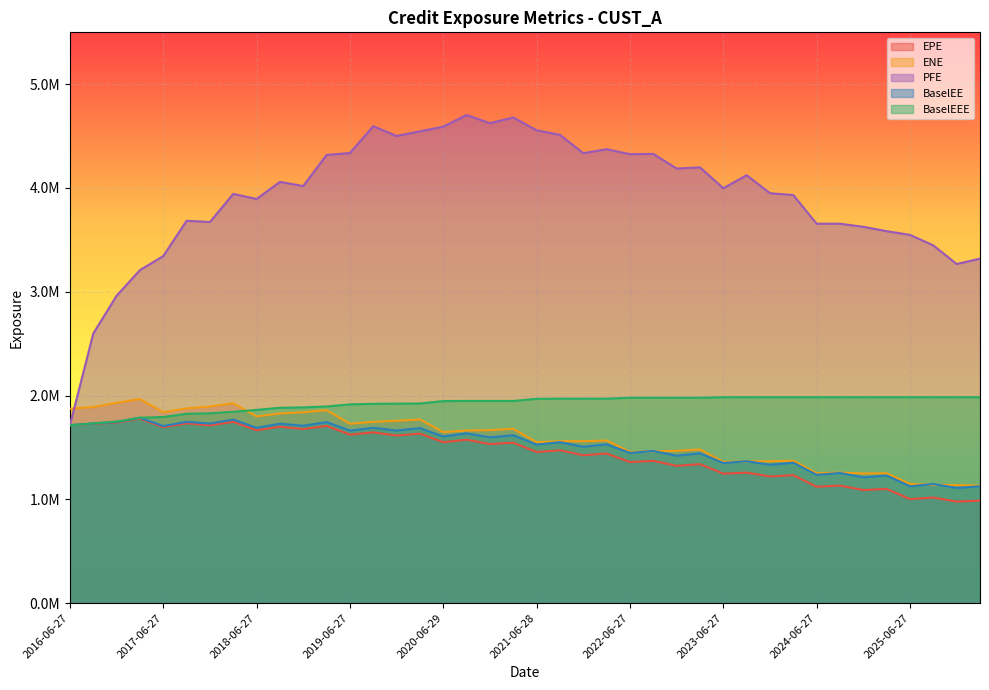

Reading left to right, extract all data points from this chart.

EPE: 1713833.0	1728517.7	1738623.9	1777458.8	1694612.1	1732283.2	1712618.7	1746545.5	1665429.2	1700066.2	1677448.2	1707540.7	1623256.0	1644941.6	1614909.2	1632772.1	1550090.8	1574484.2	1532248.3	1545905.4	1455445.2	1472601.9	1424659.1	1441408.3	1358893.9	1370593.5	1322565.8	1338792.7	1246998.4	1257132.9	1220563.2	1232481.7	1121519.6	1132017.6	1089283.9	1099707.2	1002099.6	1016760.7	978291.3	987554.3
ENE: 1873470.0	1889445.6	1929853.1	1966222.4	1839445.3	1876035.3	1894364.3	1925986.4	1798915.7	1827072.2	1838951.8	1858636.8	1727964.5	1746538.9	1757041.0	1769491.9	1647679.9	1663005.0	1666312.1	1679128.0	1550036.5	1559656.9	1560227.6	1566451.9	1456462.3	1462566.1	1467468.1	1480302.8	1360757.4	1365583.3	1366762.6	1371960.3	1250616.9	1257323.9	1249001.9	1250609.1	1148405.4	1139322.0	1136460.0	1131707.8
PFE: 1713833.0	2596873.0	2961576.0	3208501.0	3344064.9	3684033.0	3672442.0	3942747.0	3894452.0	4058800.0	4018977.0	4318333.7	4337189.0	4595377.0	4501375.0	4546045.0	4591301.0	4703599.0	4624611.0	4679429.0	4555944.0	4512057.0	4335374.0	4374096.0	4325839.0	4328607.0	4187528.0	4199005.0	3997608.0	4123562.0	3949961.0	3931777.0	3655775.0	3655838.0	3625954.0	3584097.0	3548080.0	3446921.0	3267486.0	3319323.0
BaselEE: 1713833.0	1731288.7	1744192.2	1786035.8	1705745.2	1746777.5	1730269.0	1767922.9	1689090.2	1728350.5	1709413.7	1744167.4	1662063.9	1689029.6	1662838.2	1685939.7	1605199.1	1635824.5	1597238.0	1616718.4	1527123.2	1550924.7	1506198.1	1529508.2	1447370.7	1465815.8	1420257.5	1443393.1	1349946.1	1367035.0	1333179.8	1352194.0	1235993.2	1253471.9	1211807.0	1229072.5	1125288.8	1147552.3	1109573.2	1125412.6
BaselEEE: 1713833.0	1731288.7	1749370.2	1786035.8	1793319.2	1824017.5	1828522.0	1843212.9	1861782.2	1881755.5	1886122.7	1894394.4	1915017.9	1920194.6	1922024.2	1923257.6	1946365.1	1947971.4	1947971.4	1947971.4	1968291.2	1969903.2	1969903.2	1969903.2	1978725.7	1978841.7	1978841.7	1978841.7	1984042.6	1984042.6	1984042.6	1984042.6	1984042.6	1984042.6	1984042.6	1984042.6	1984042.6	1984042.6	1984042.6	1984042.6